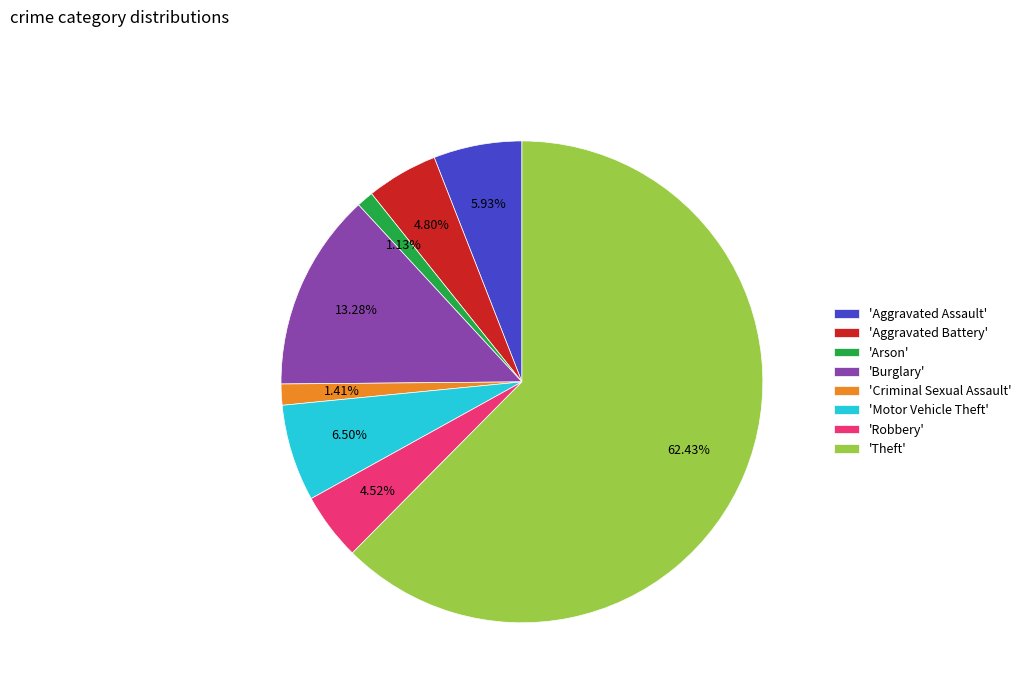

Combined, do 'Theft' and 'Aggravated Assault' account for over 50%?

Yes